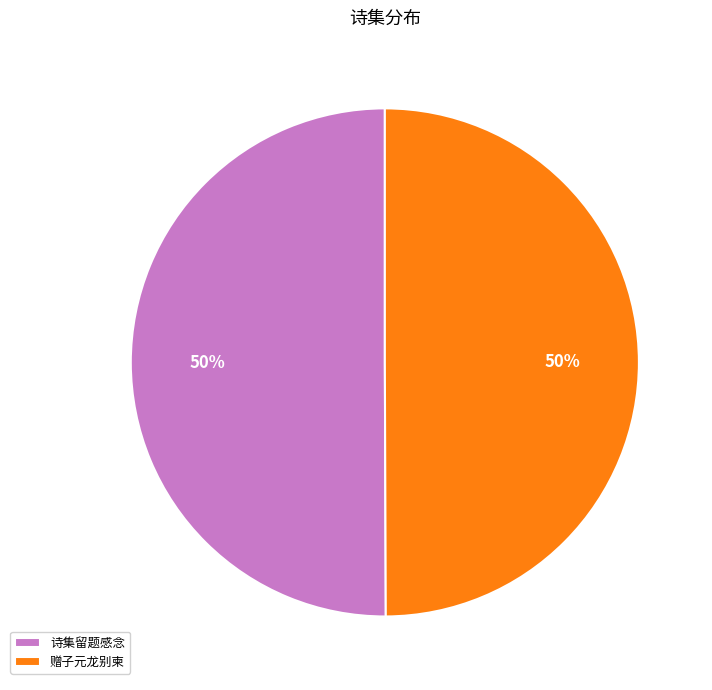

Approximately how many times larger is the value at 赠子元龙别柬 compared to 诗集留题感念?

1.0